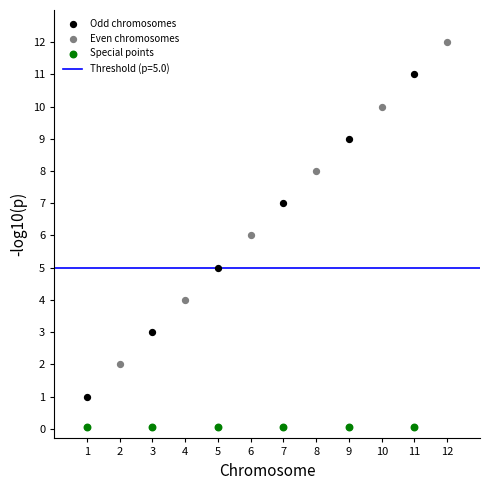

Which series reaches the maximum Y coordinate?

Even chromosomes